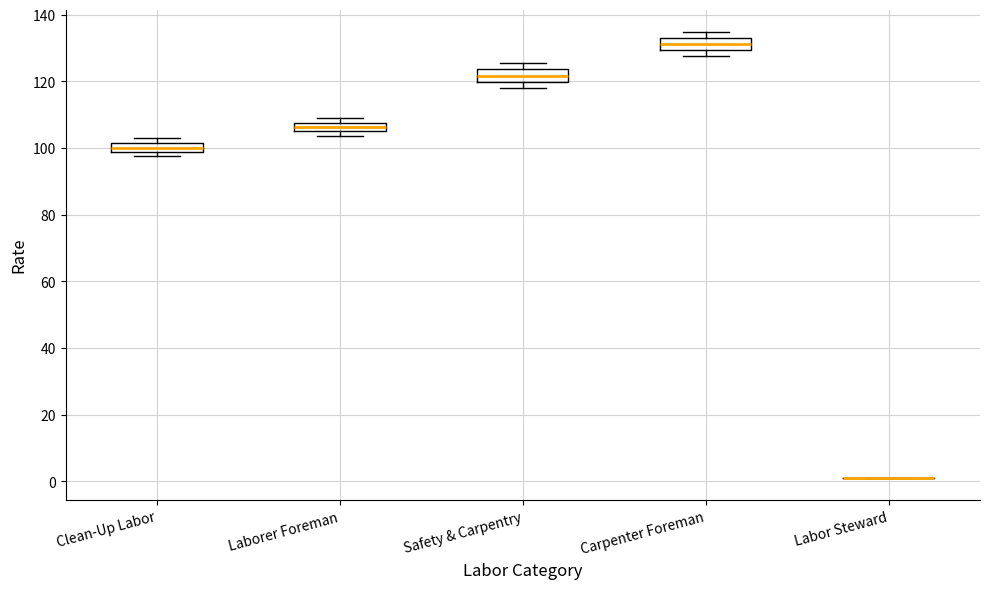

Where is the upper edge of the box for Clean-Up Labor on the y-axis? The values are not printed on the chart, so give them approximately, as read against the axis.

102